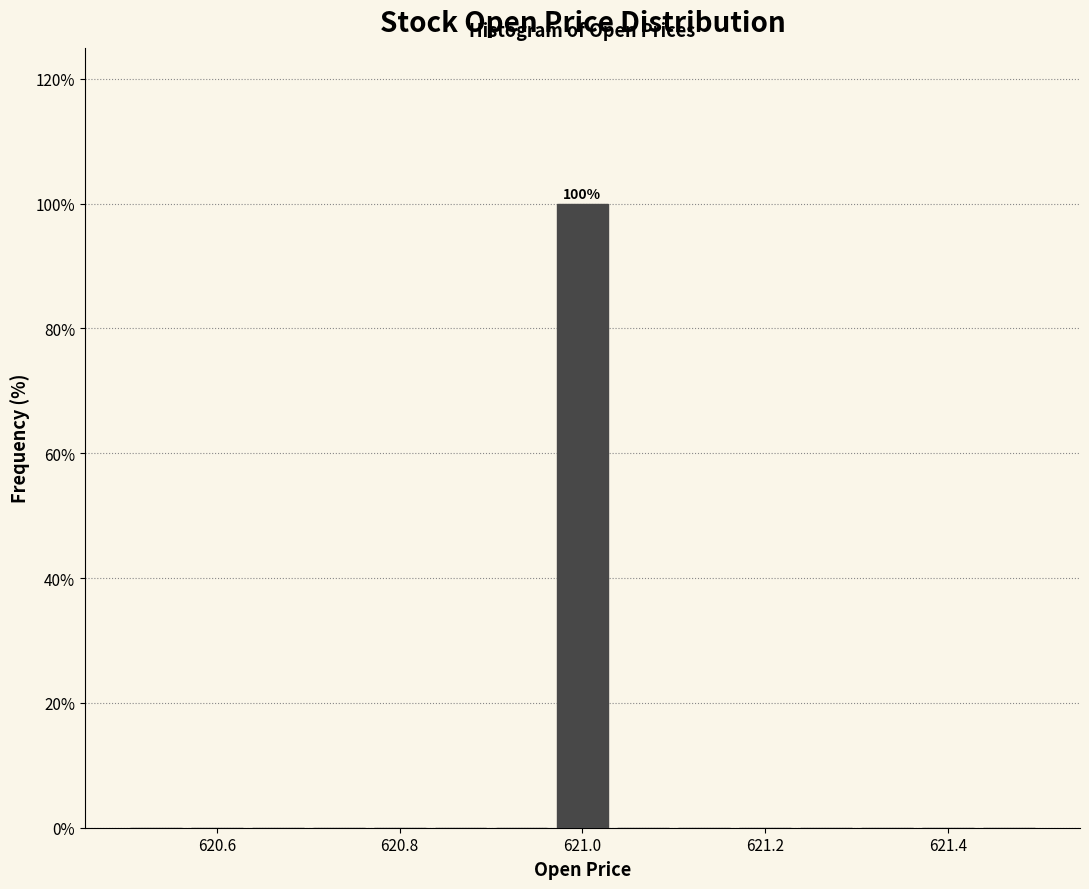

Read against the x-axis, roughly where is the centre of the tallest bar?

621.00